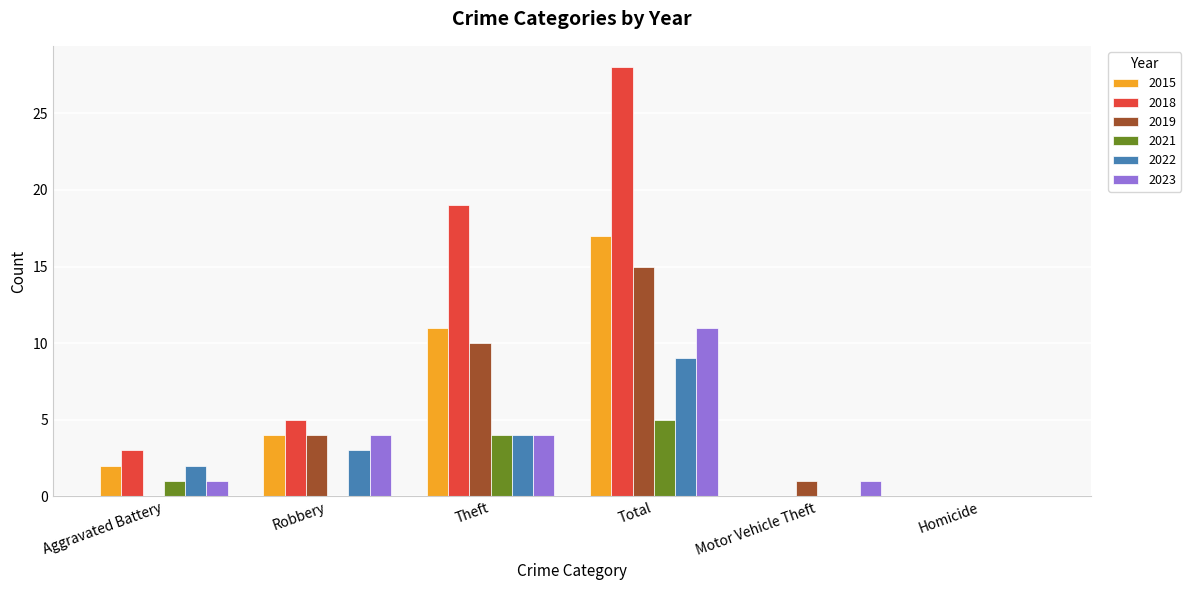

How many categories are shown in the chart?

6